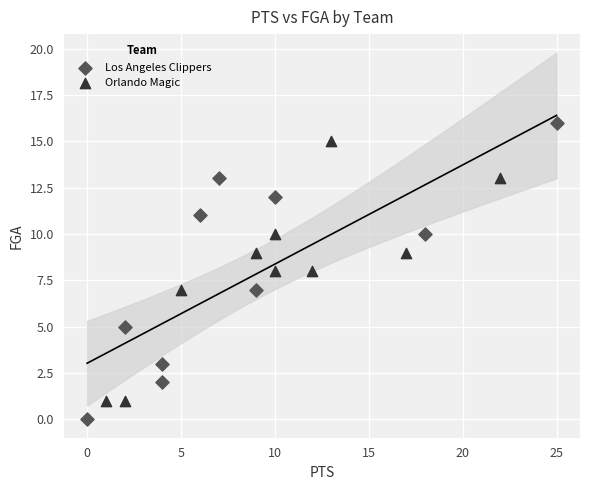

Which series has the widest spread of Y values?

Los Angeles Clippers